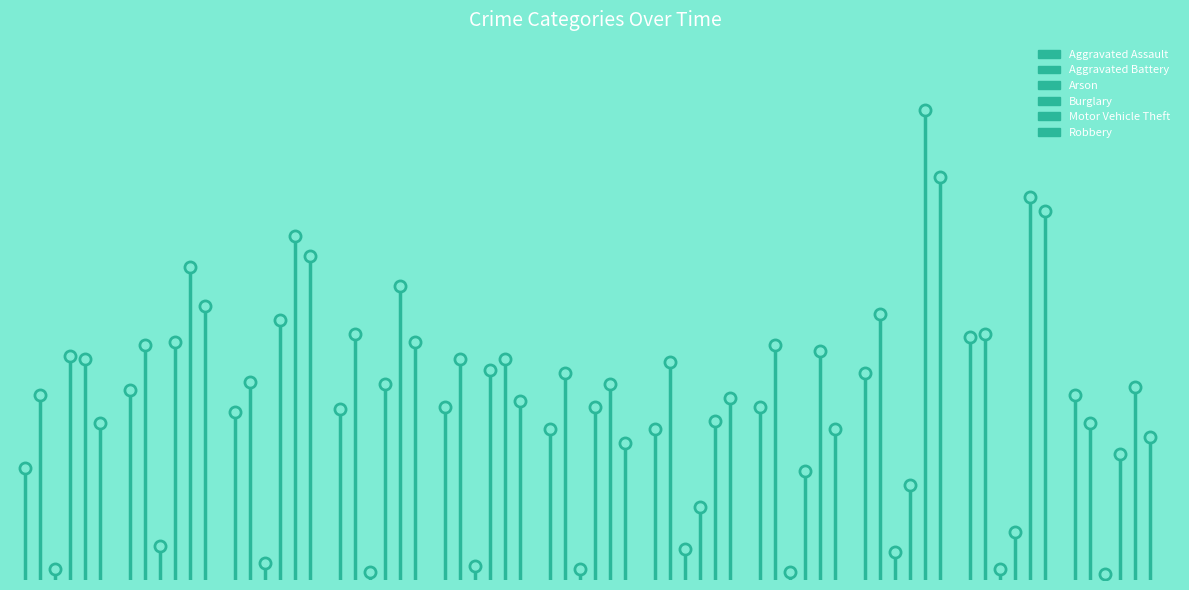

What is the difference between the maximum and minimum values in the Burglary series?

80